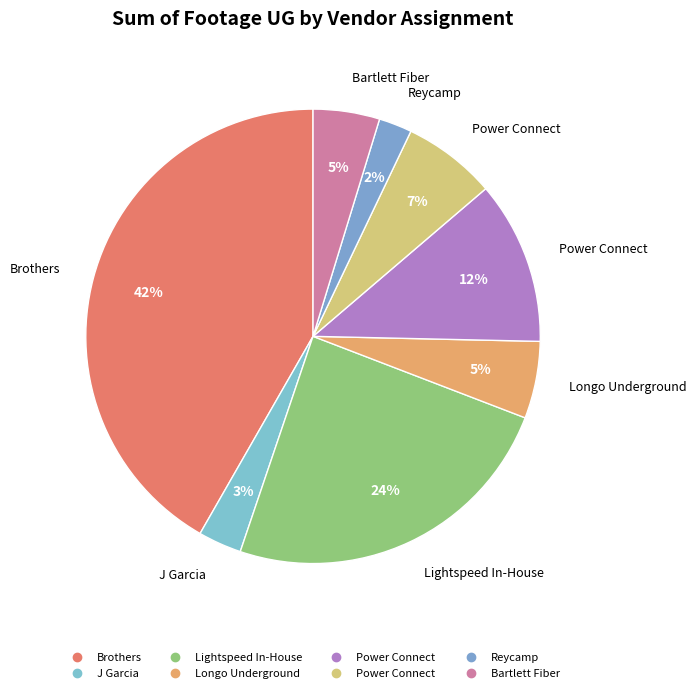

What is the smallest slice in the pie chart?

Reycamp